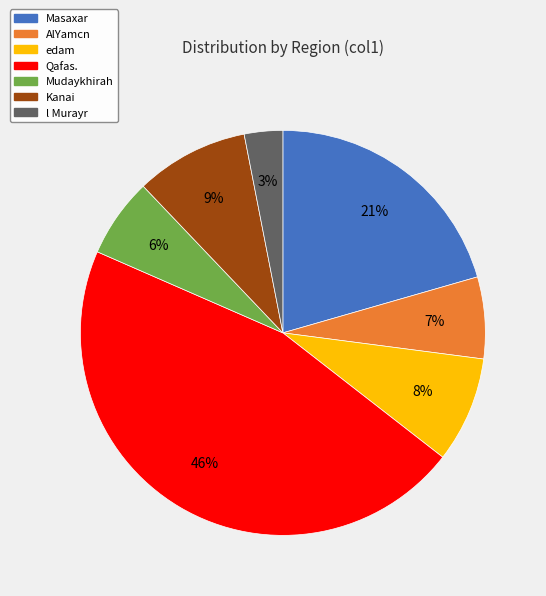

Which has a higher value, Masaxar or AlYamcn?

Masaxar